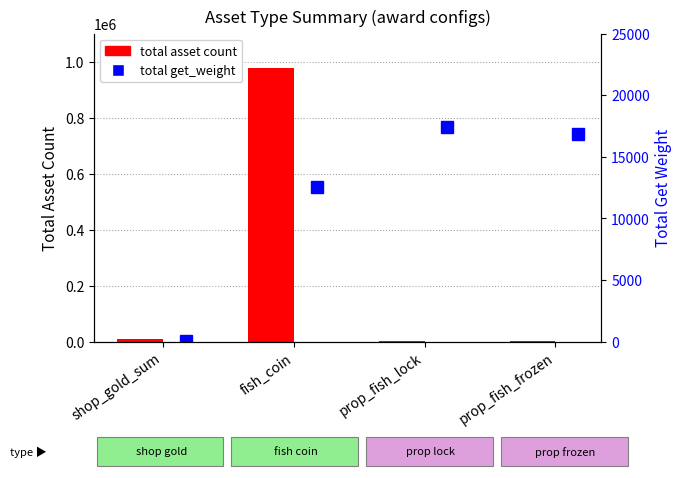

Which series has the widest spread of values?

total asset count